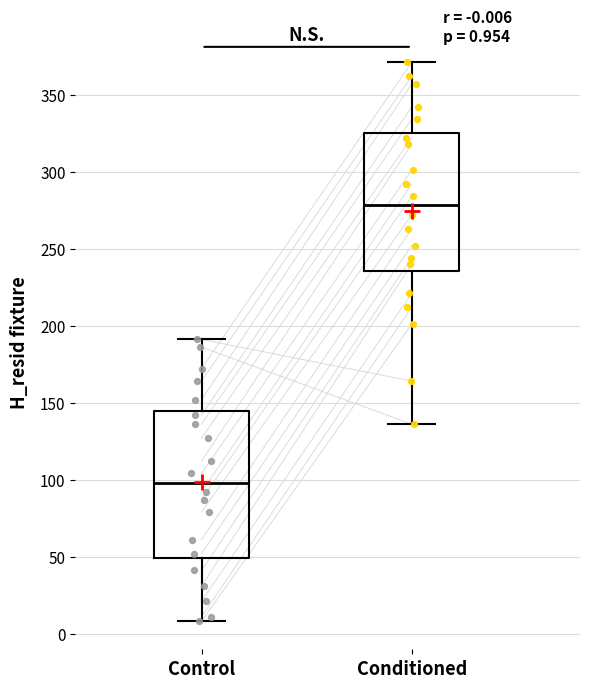

Which box is the tallest, from its lower edge to its upper edge?

Control